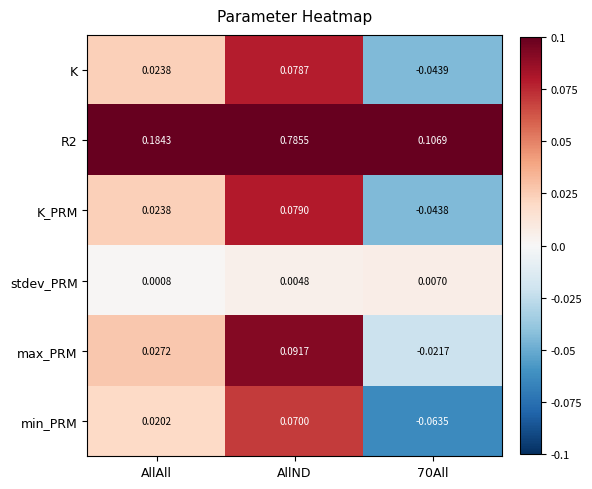

Count the number of categories in the chart.

3